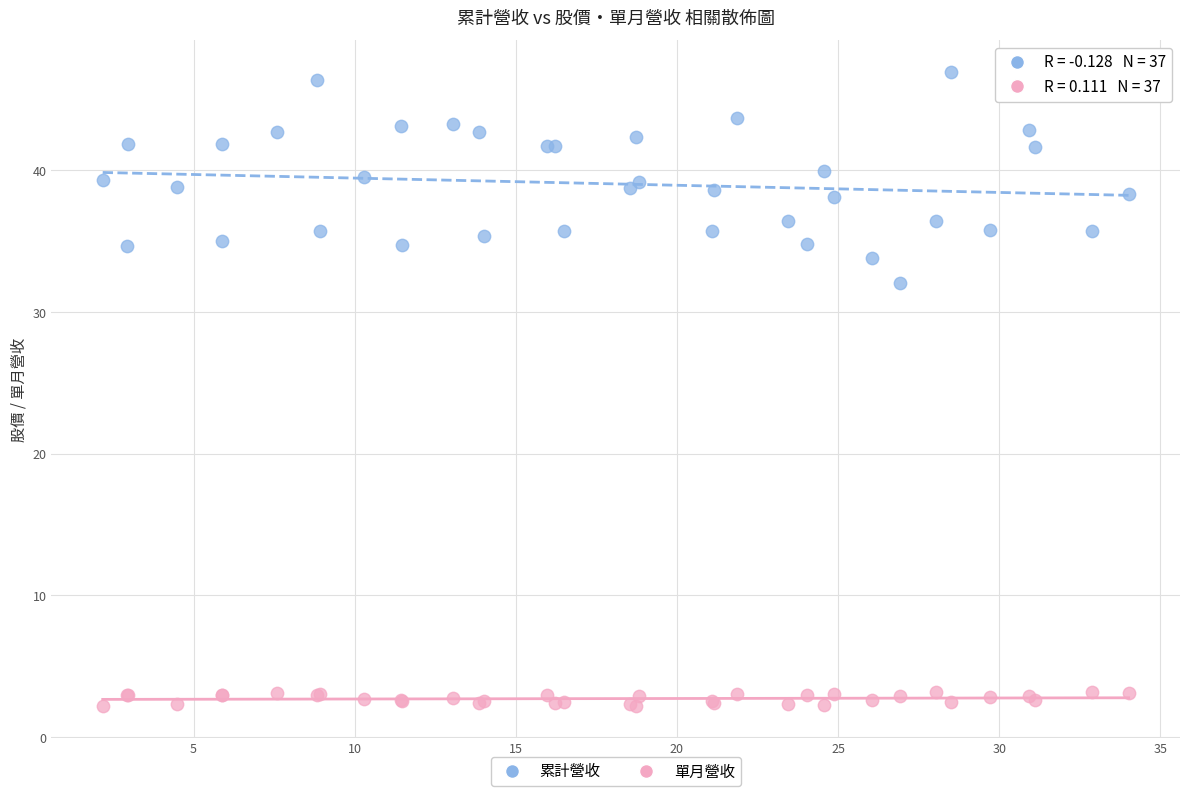

Which series contains the highest Y value?

累計營收